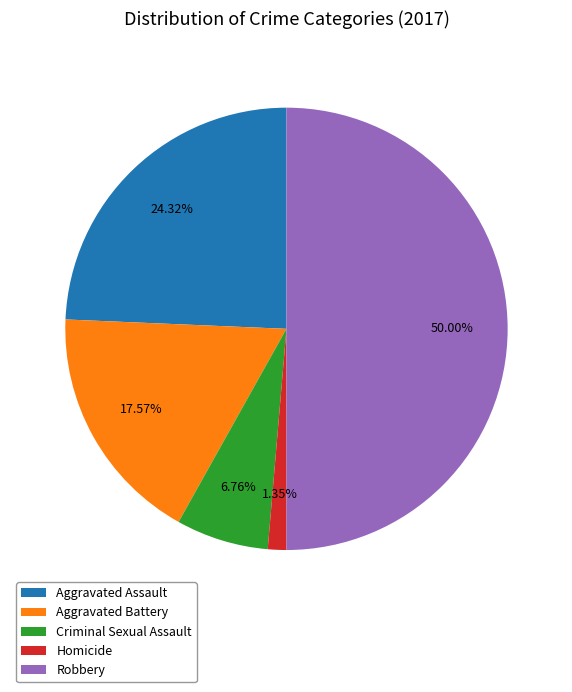

Combined, do Criminal Sexual Assault and Homicide account for over 50%?

No